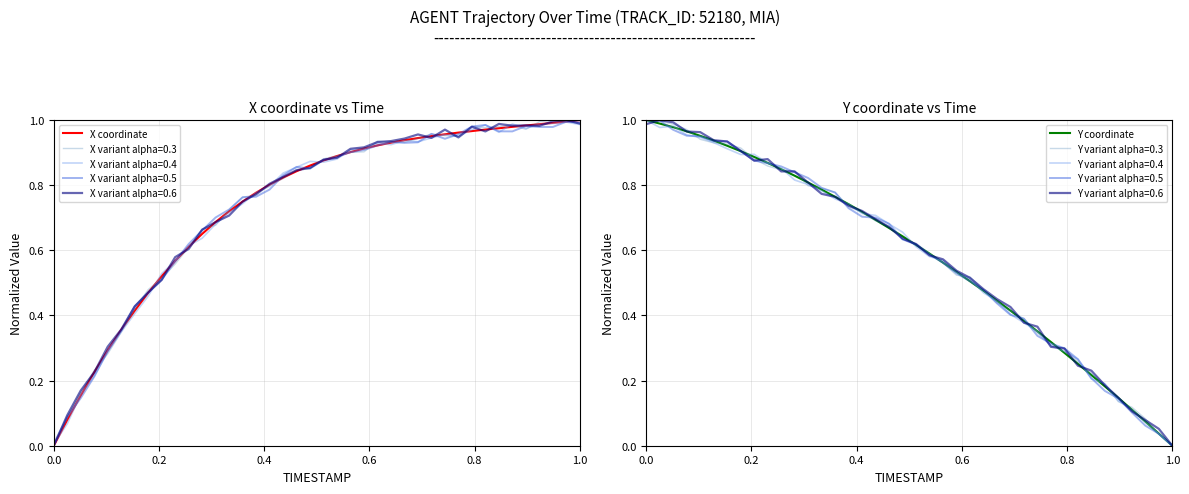

Is this an area chart (filled region under the line)?

No